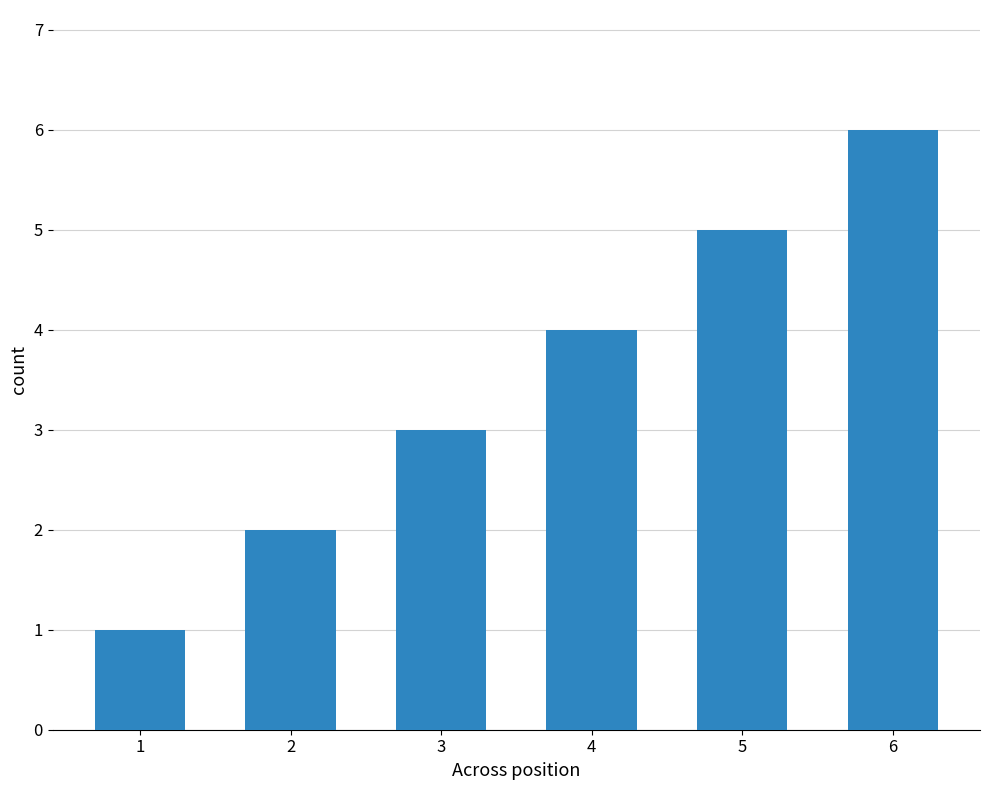

What is the change in value from 3 to 5?

+2